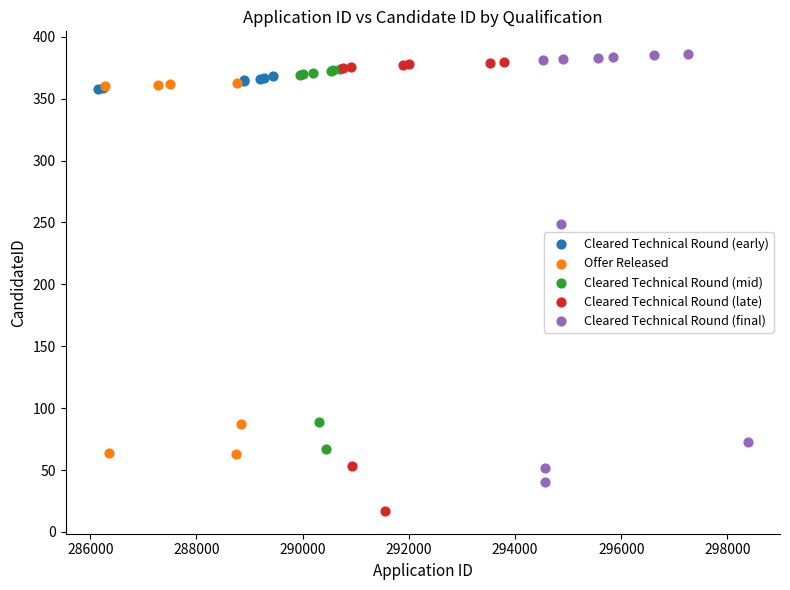

Which series has the widest spread of Y values?

Cleared Technical Round (late)